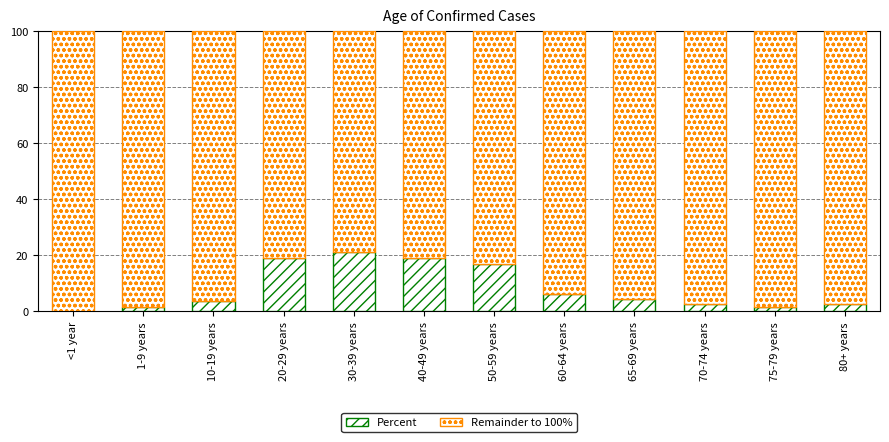

What is the label of the 8th bar from the right?

30-39 years